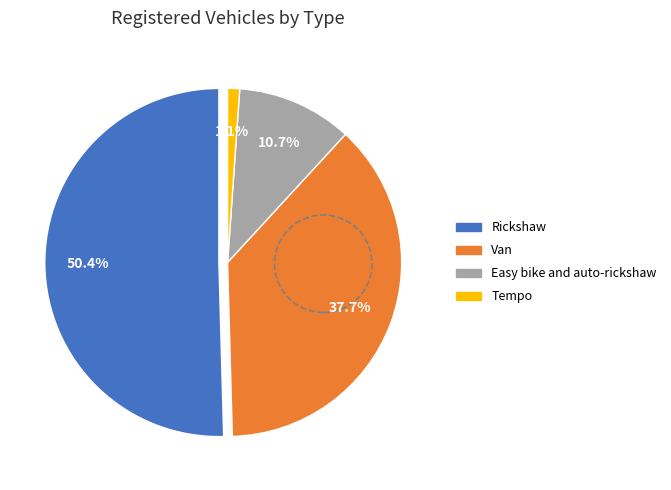

Which slice is the largest?

Rickshaw